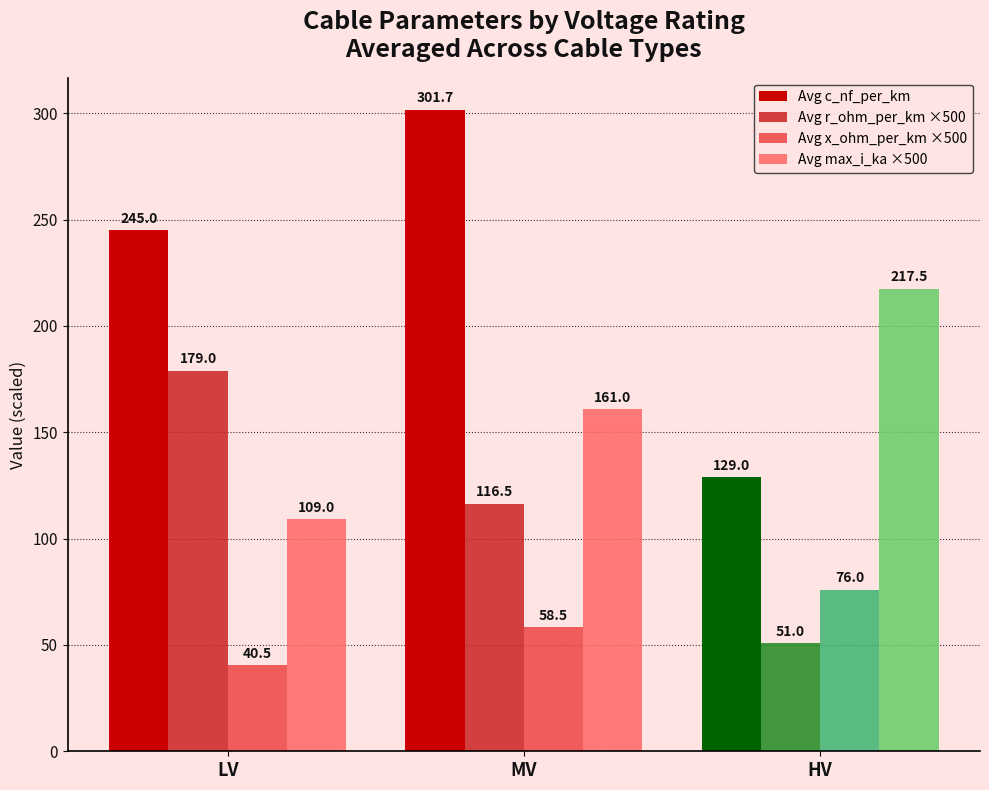

How many categories are shown in the chart?

3